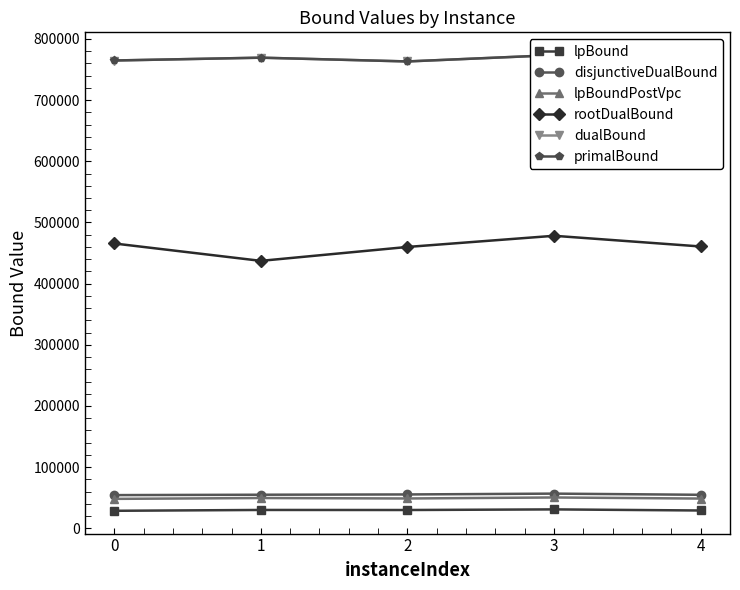

What is the average value of the lpBound series?

29786.8